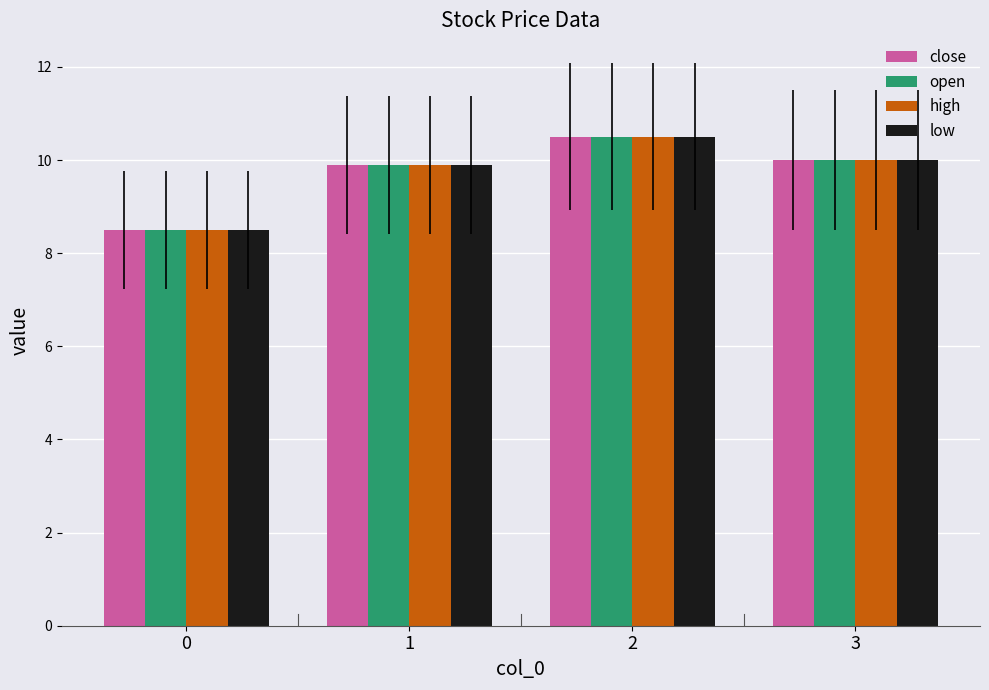

What is the difference between the low values at 3 and 0?

1.5